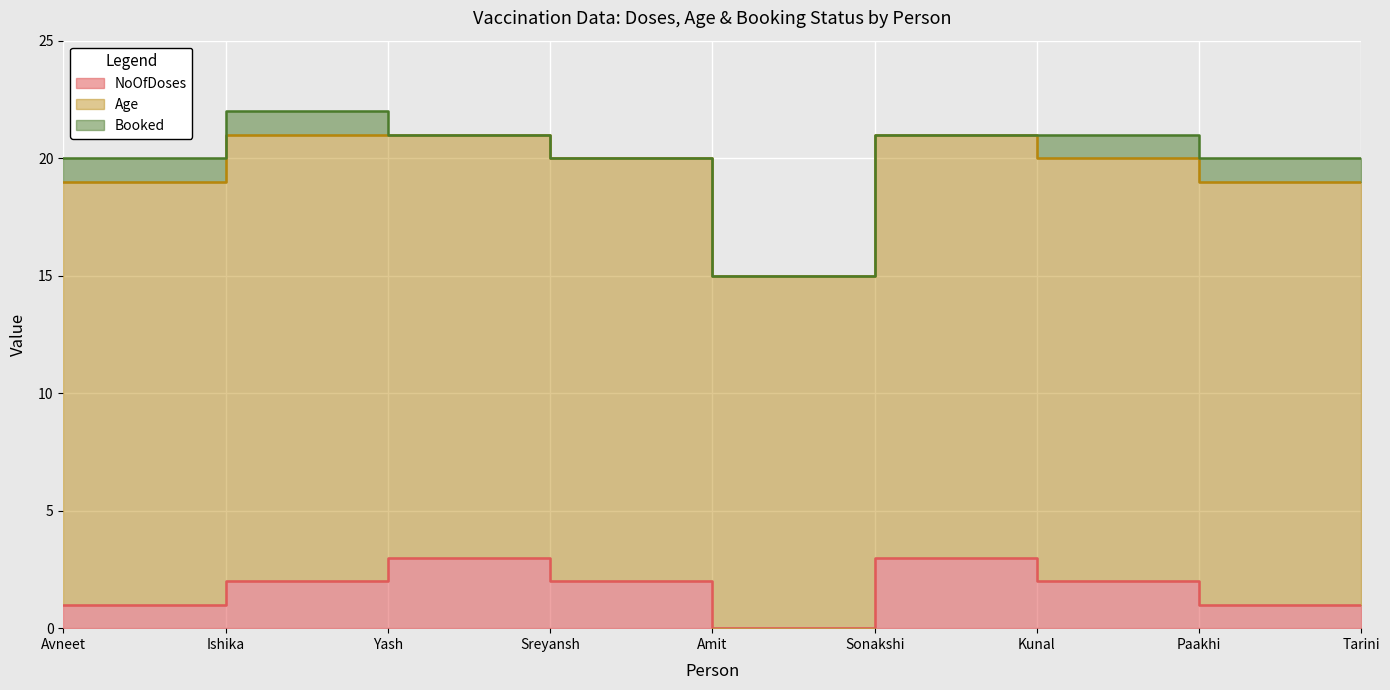

What is the label of the 4th point from the right?

Sonakshi